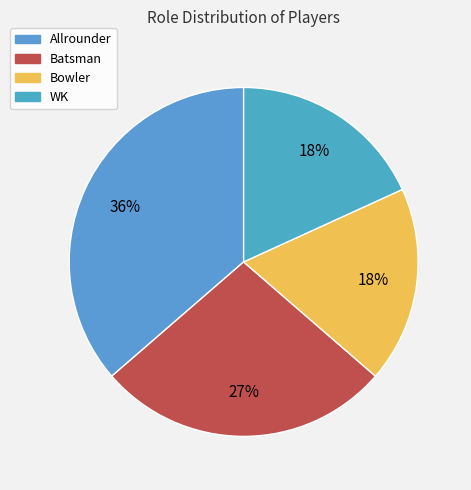

What is the largest slice in the pie chart?

Allrounder